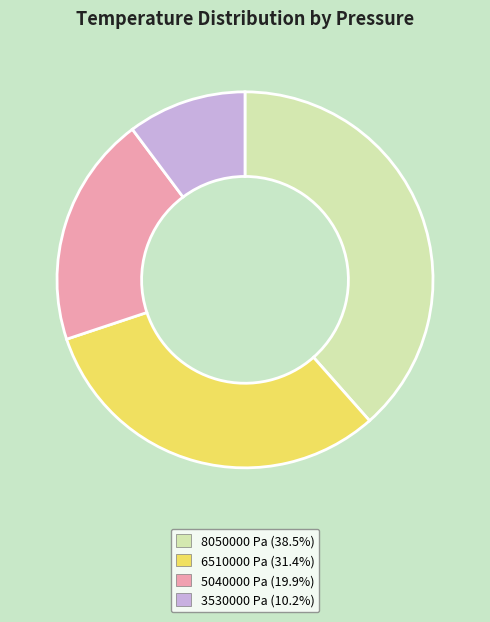

Is there any slice that represents more than half of the pie?

No